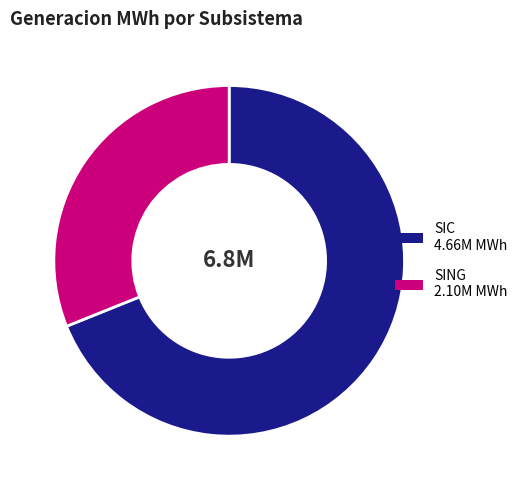

Is there a majority slice in this chart?

Yes